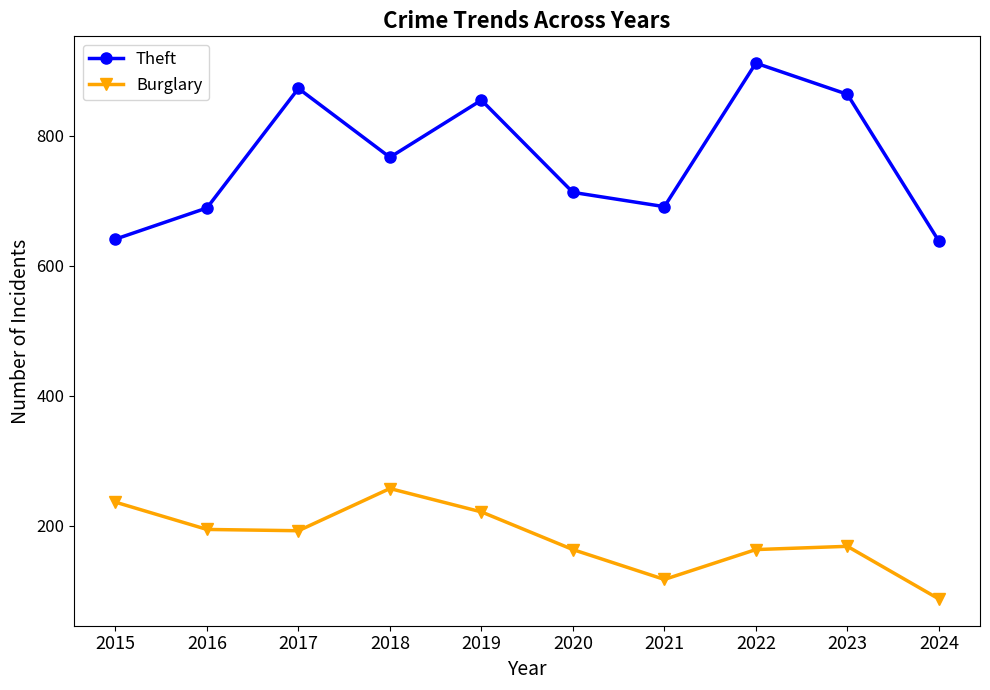

Is it true that Theft equals 641 at 2015?

True